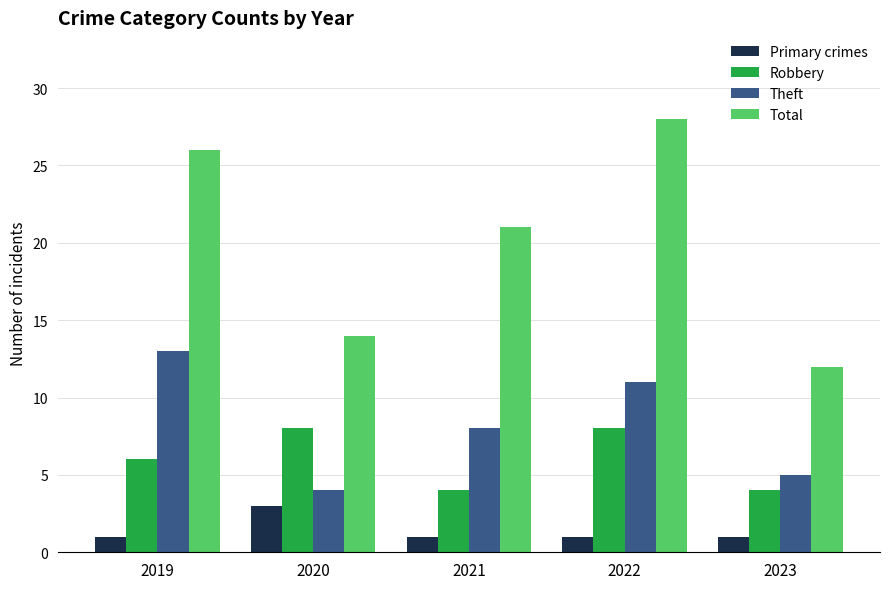

Which series has the largest total across all categories?

Total